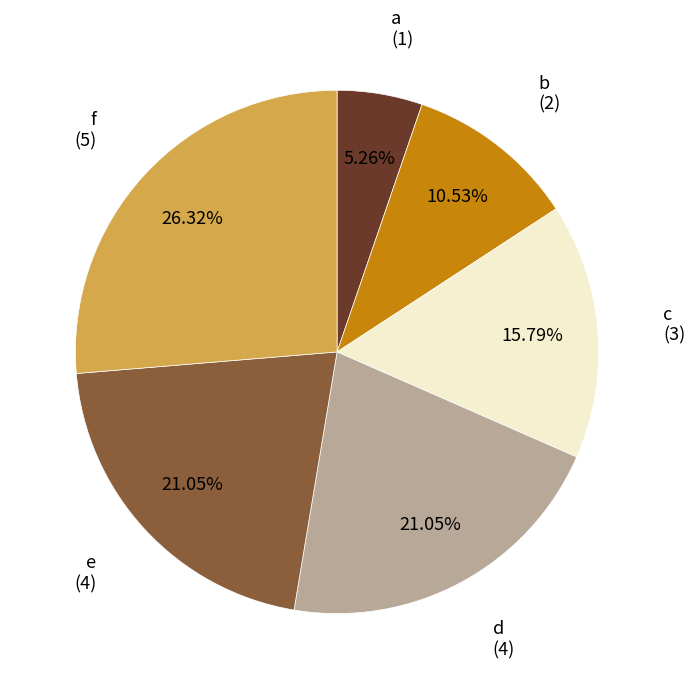

Which category has the biggest portion of the pie?

f